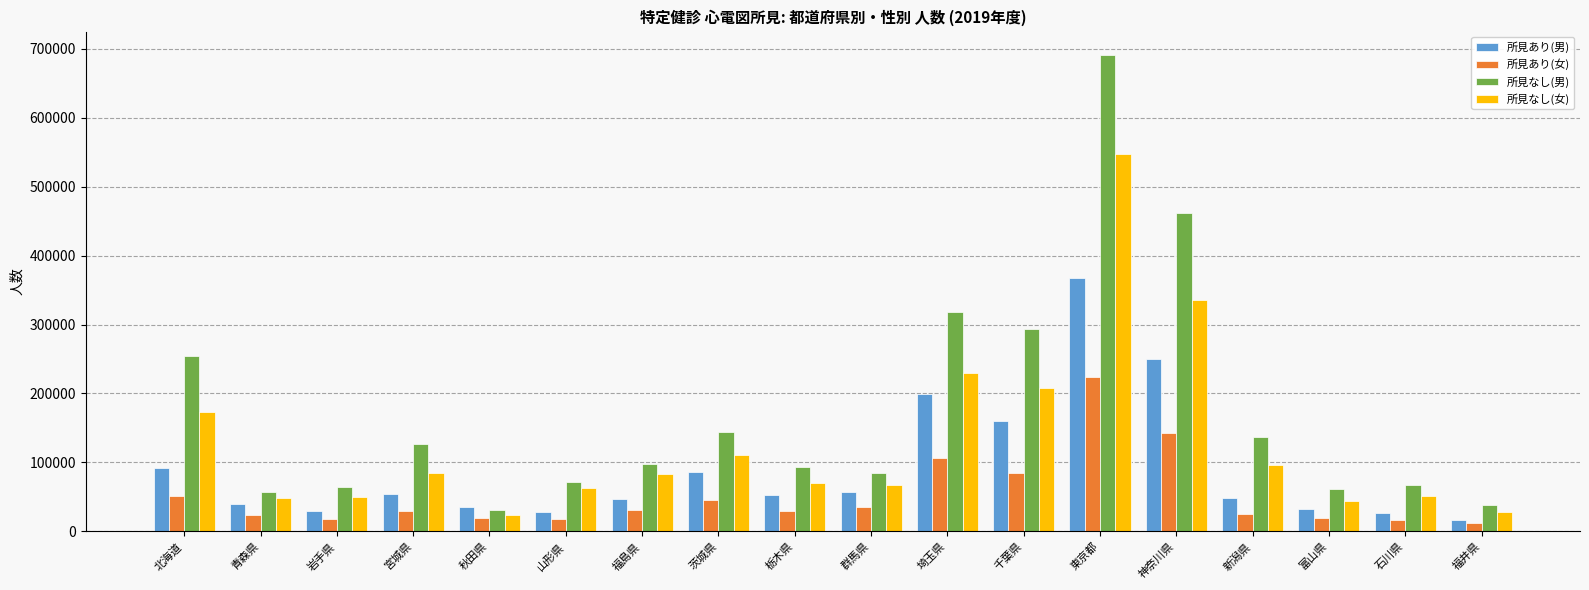

The 所見あり(女) series shows 81306 at 北海道. True or false?

False